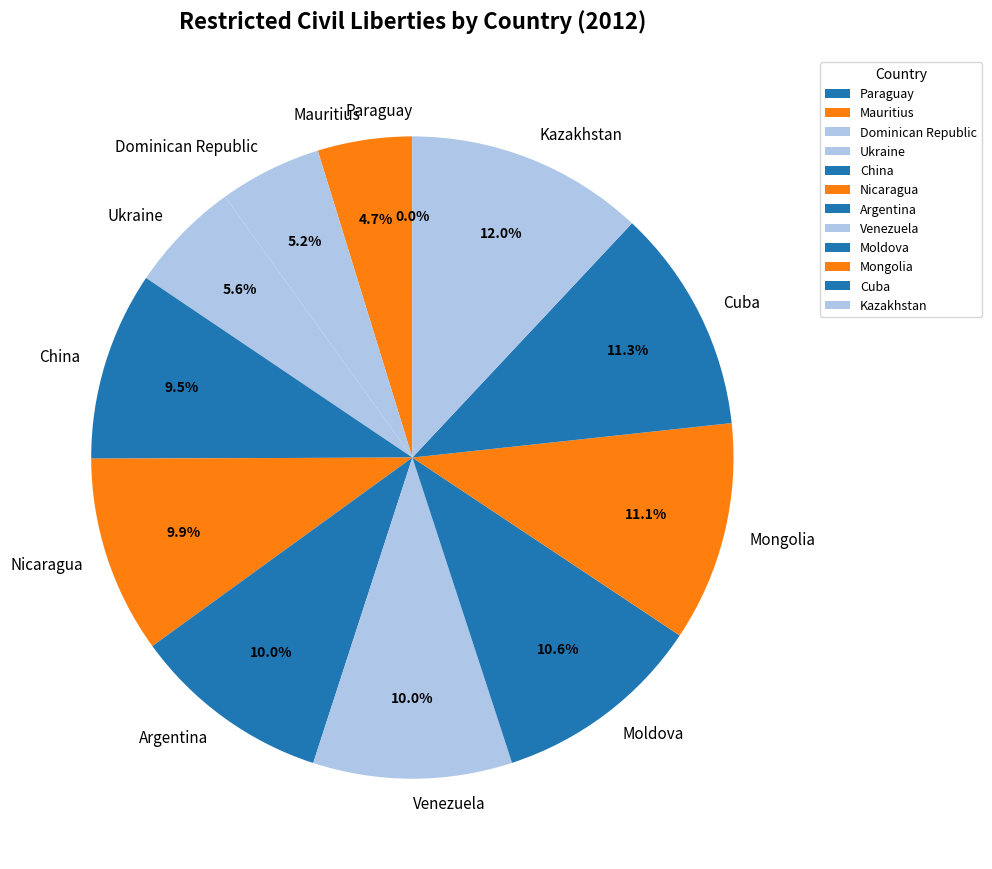

Which has a higher value, Ukraine or Argentina?

Argentina